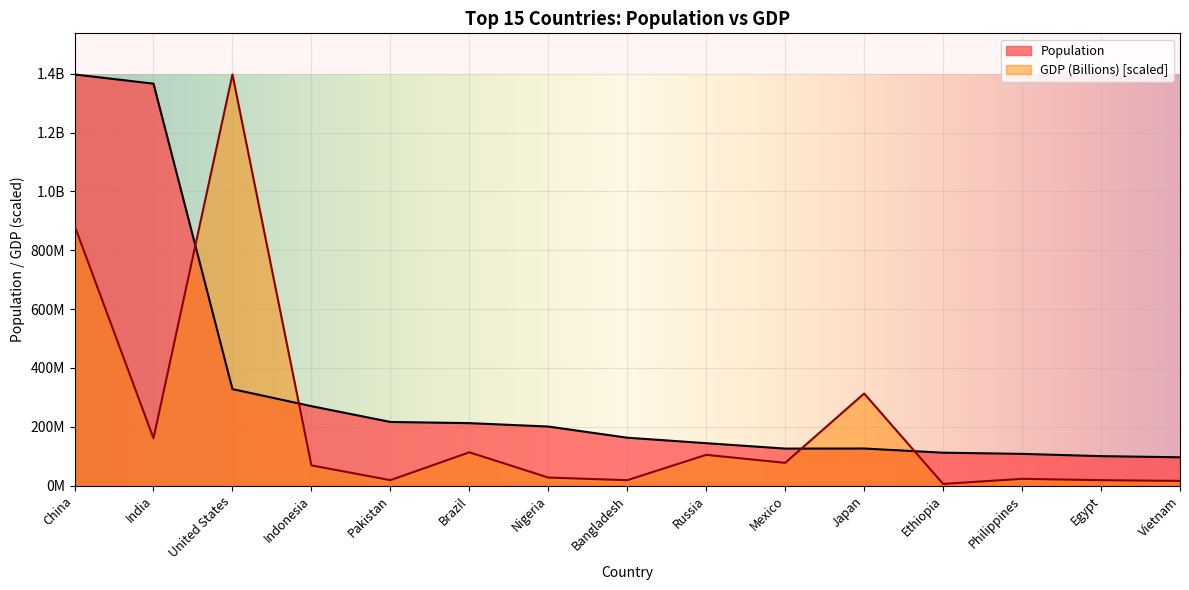

What position from the right is China?

15